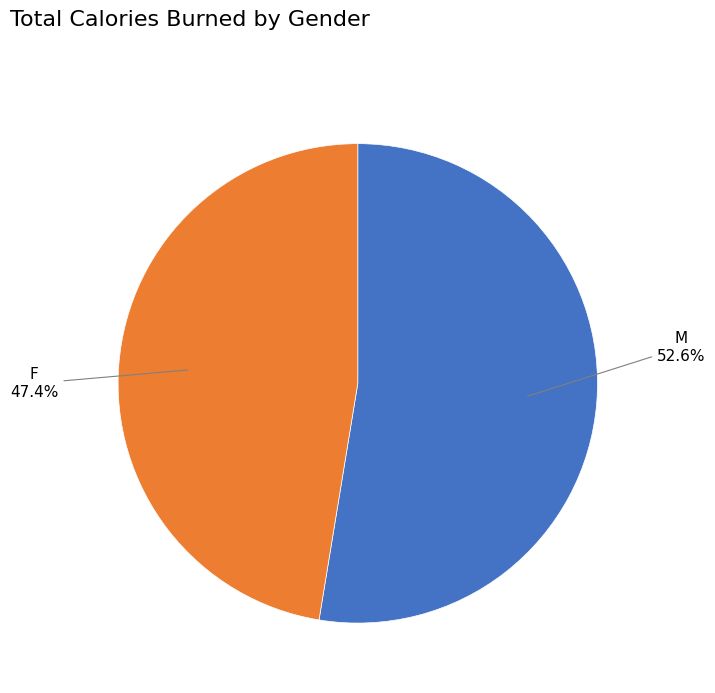

Is there any slice that represents more than half of the pie?

Yes